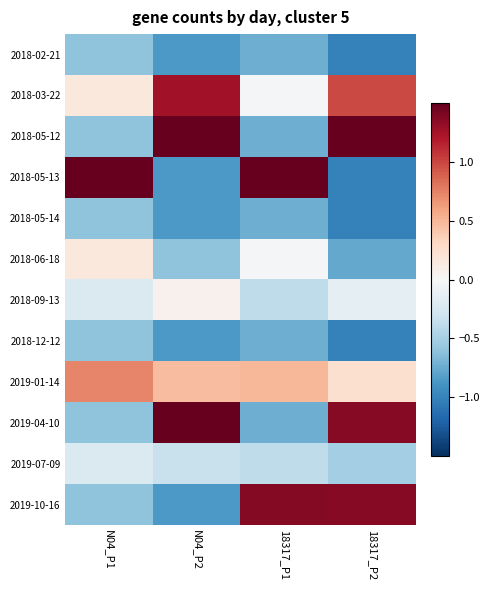

Reading left to right, transcribe all the data shown in this chart.

2018-02-21: N04_P1=-0.6	N04_P2=-0.9	18317_P1=-0.7	18317_P2=-1.0
2018-03-22: N04_P1=0.2	N04_P2=1.3	18317_P1=-0.0	18317_P2=1.0
2018-05-12: N04_P1=-0.6	N04_P2=1.8	18317_P1=-0.7	18317_P2=1.5
2018-05-13: N04_P1=3.0	N04_P2=-0.9	18317_P1=2.6	18317_P2=-1.0
2018-05-14: N04_P1=-0.6	N04_P2=-0.9	18317_P1=-0.7	18317_P2=-1.0
2018-06-18: N04_P1=0.2	N04_P2=-0.6	18317_P1=-0.0	18317_P2=-0.8
2018-09-13: N04_P1=-0.2	N04_P2=0.1	18317_P1=-0.4	18317_P2=-0.1
2018-12-12: N04_P1=-0.6	N04_P2=-0.9	18317_P1=-0.7	18317_P2=-1.0
2019-01-14: N04_P1=0.7	N04_P2=0.5	18317_P1=0.5	18317_P2=0.2
2019-04-10: N04_P1=-0.6	N04_P2=1.7	18317_P1=-0.7	18317_P2=1.4
2019-07-09: N04_P1=-0.2	N04_P2=-0.3	18317_P1=-0.4	18317_P2=-0.5
2019-10-16: N04_P1=-0.6	N04_P2=-0.9	18317_P1=1.4	18317_P2=1.4